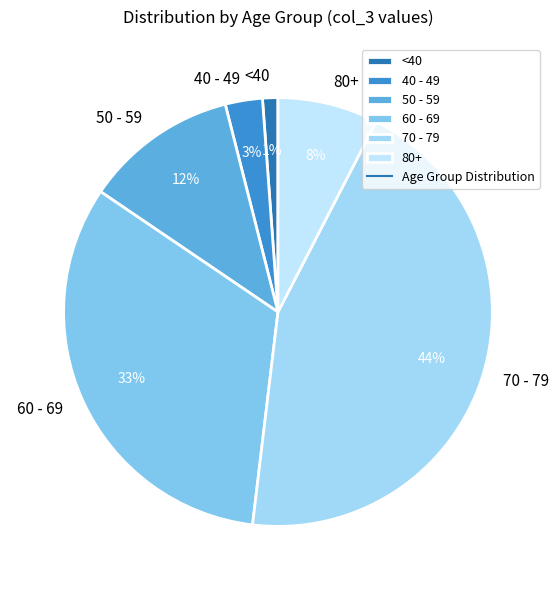

Is there any slice that represents more than half of the pie?

No